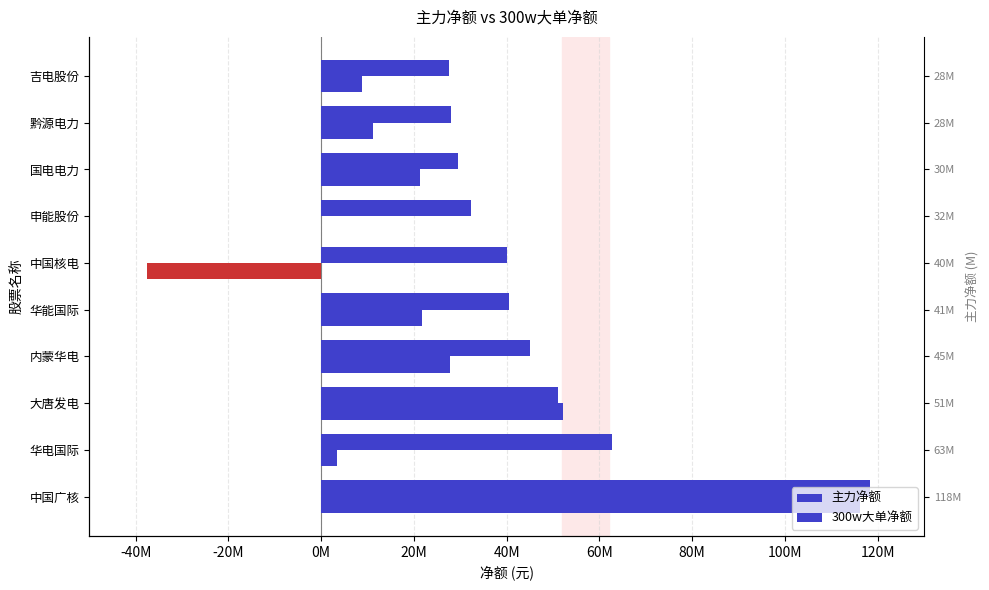

What is the ratio of the value at 国电电力 to the value at 华能国际?

0.7